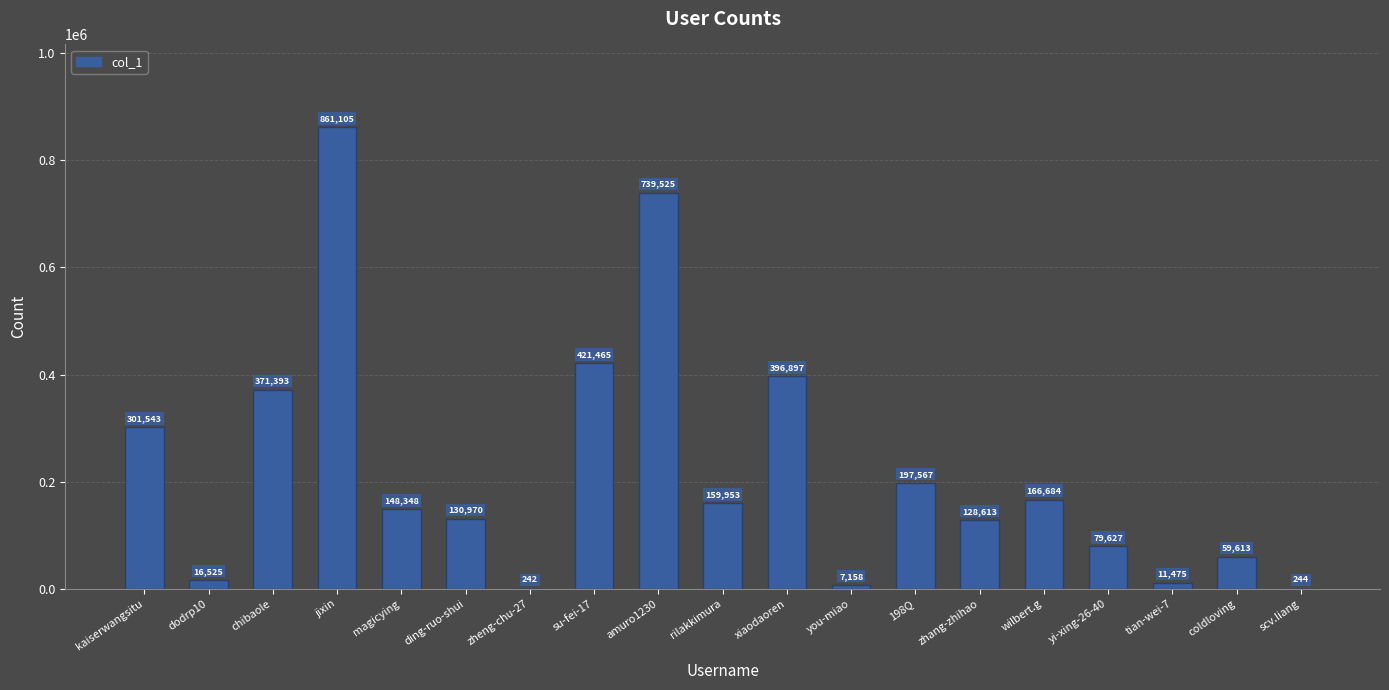

Which category has the highest value across all series?

jixin